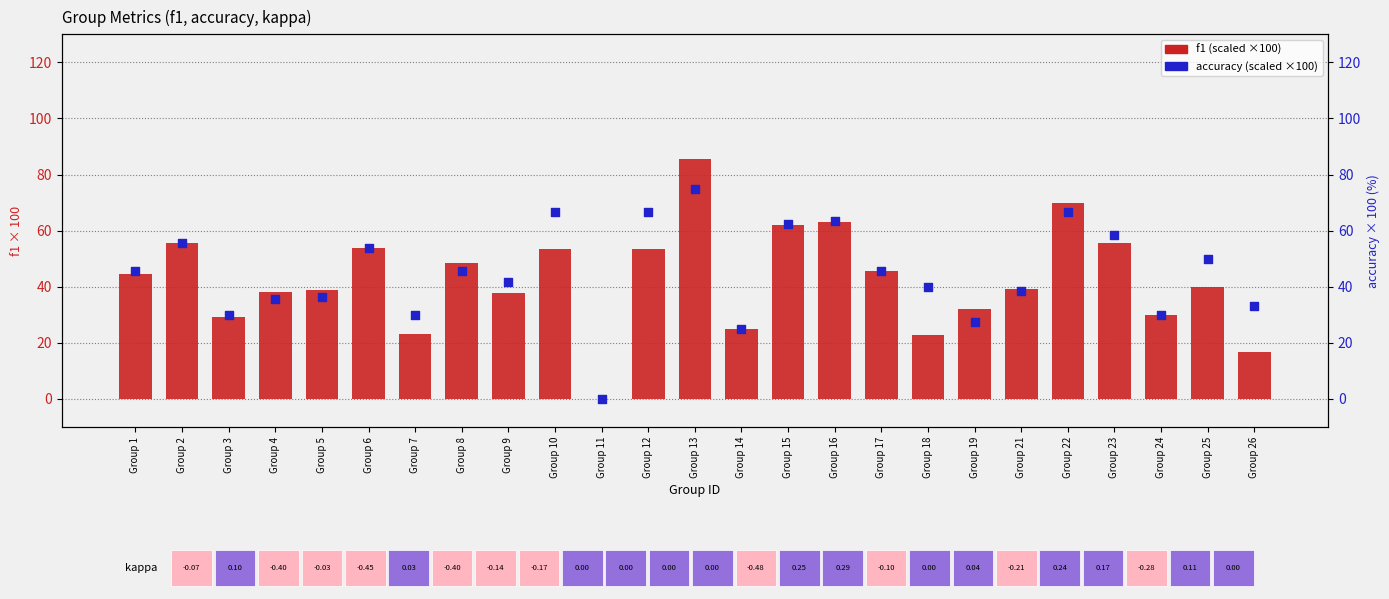

Which series has the largest Y range (max minus min)?

f1 (scaled ×100)